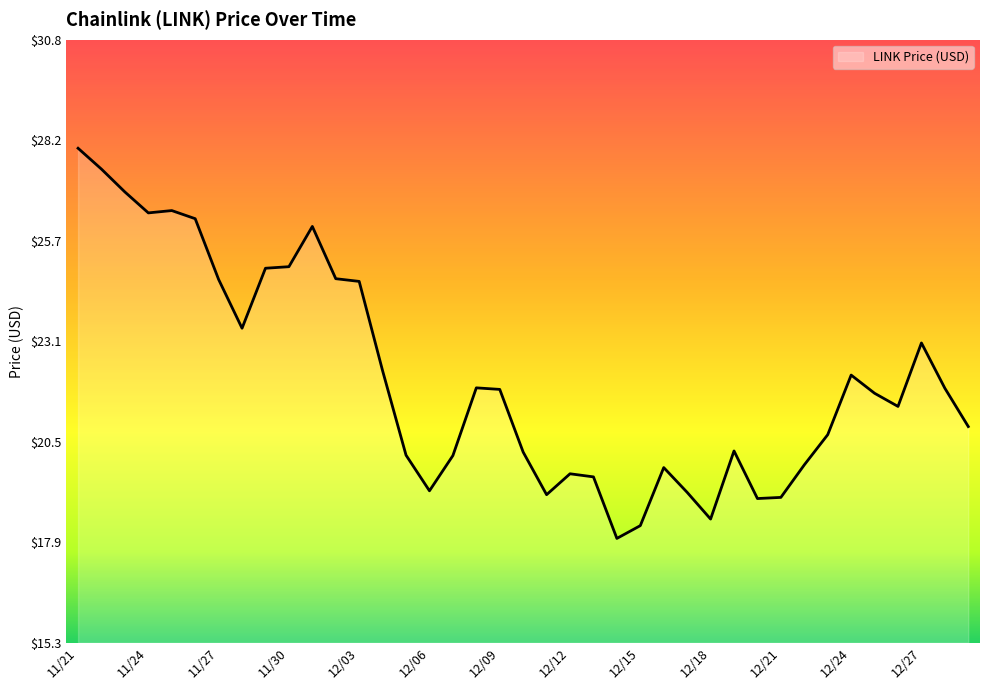

What is the maximum value shown in the chart?

28.0